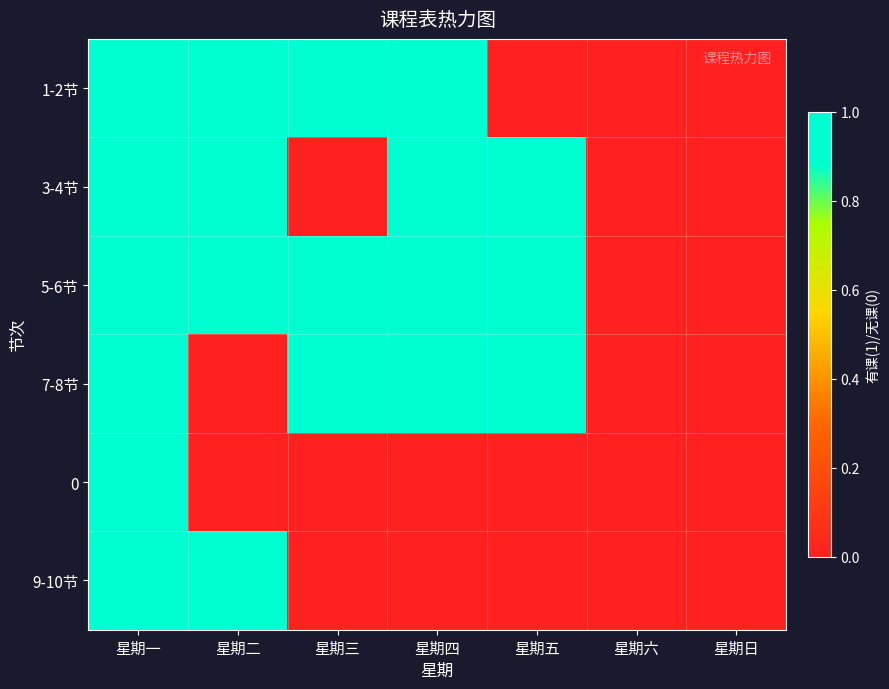

At which category is the sum across all series the highest?

星期一